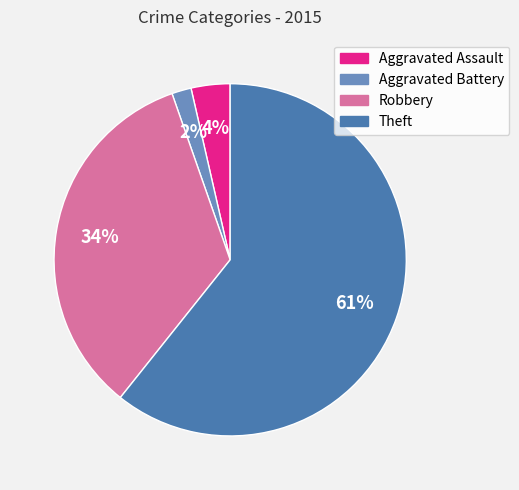

What percentage is the Robbery slice, to the nearest percent?

34%